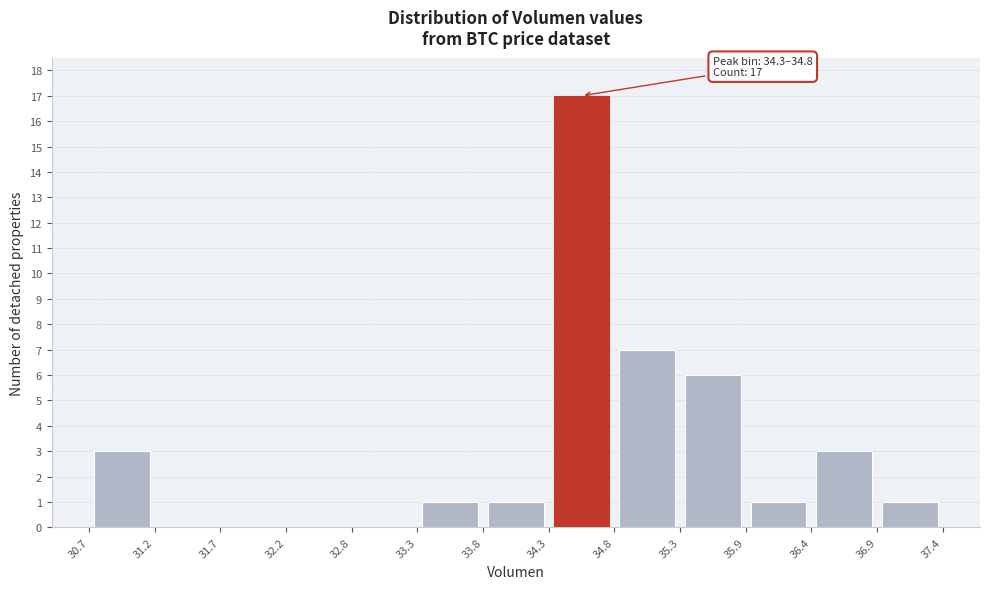

Which range on the x-axis has the tallest bar?

34.3 to 34.8